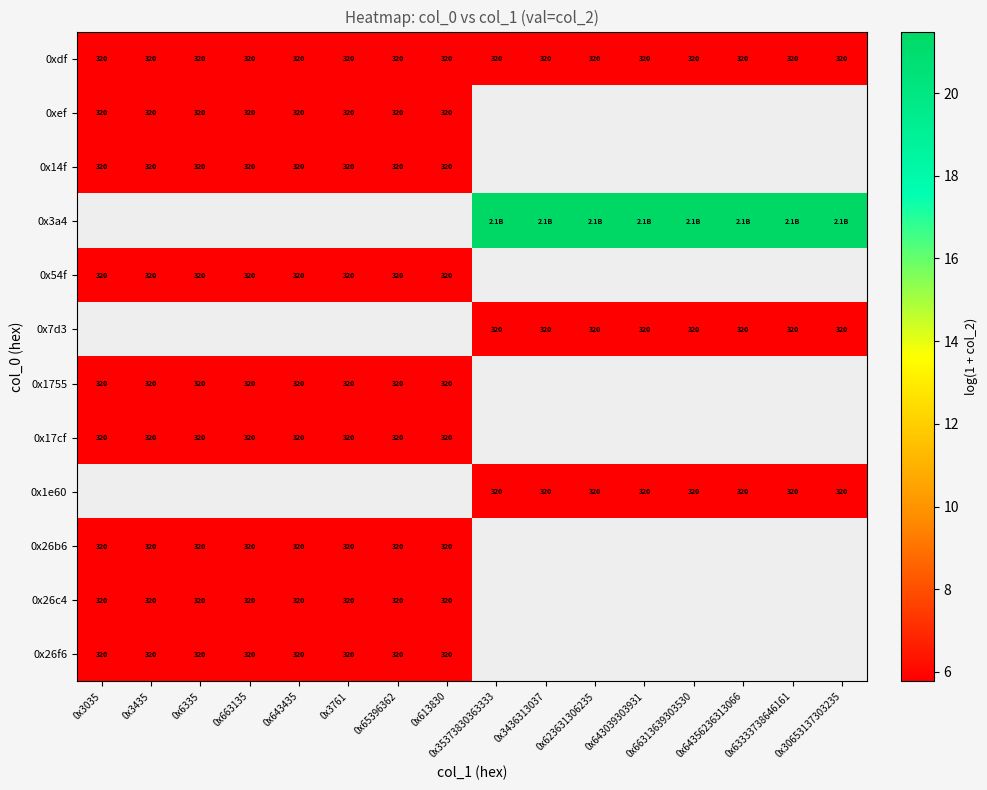

What is the difference between the highest and lowest values at 0x35373830363333?

15.7